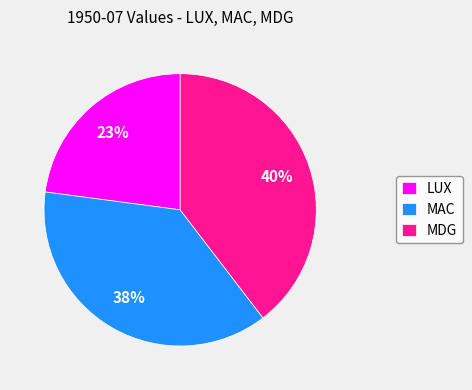

Rank the categories by value from lowest to highest.

LUX, MAC, MDG